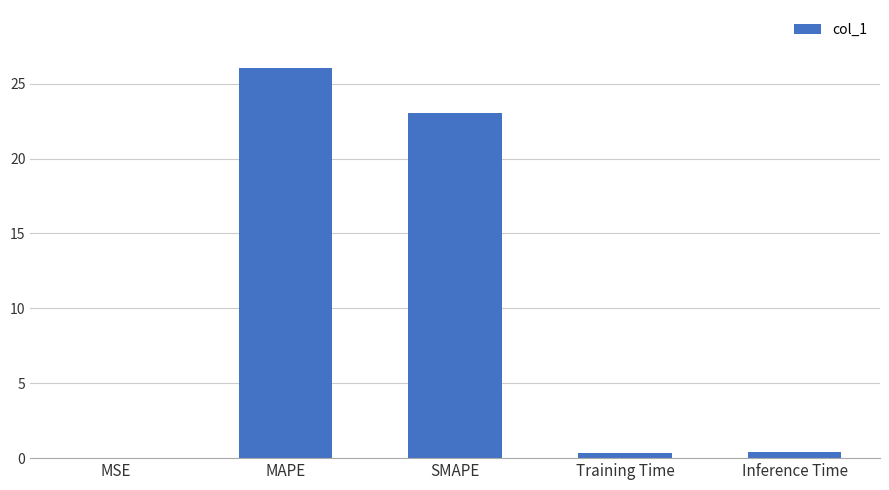

The value at Inference Time is 0.4. True or false?

True